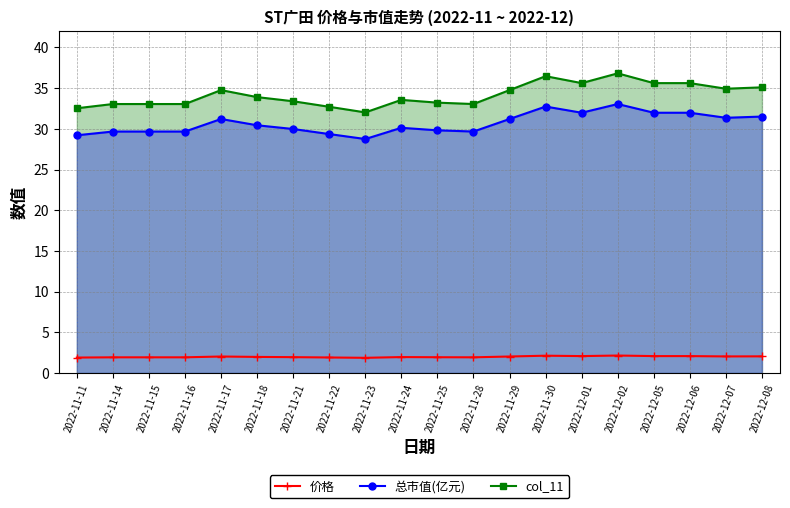

Where is the first local minimum for col_11?

2022-11-23